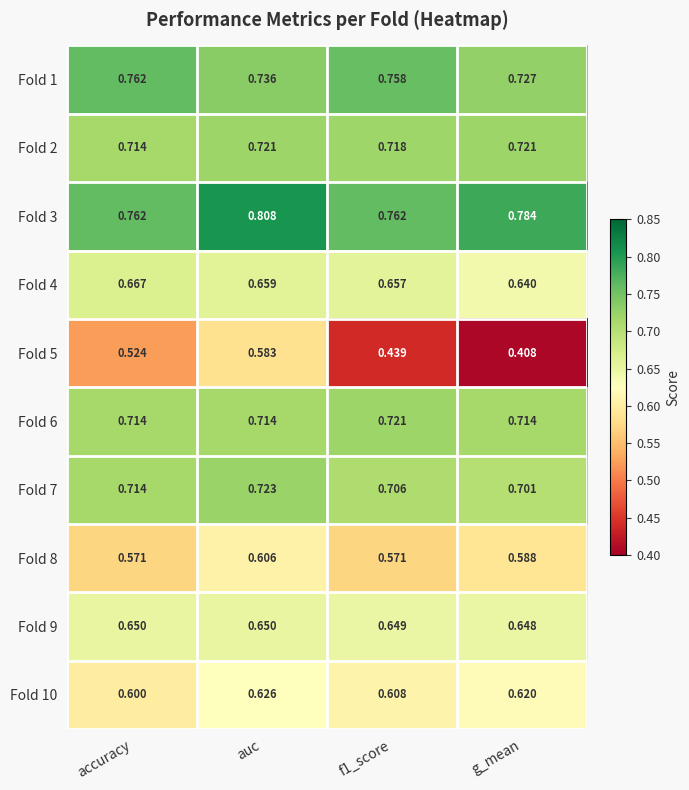

Is the value of Fold 5 at g_mean greater than the value of Fold 9 at accuracy?

No